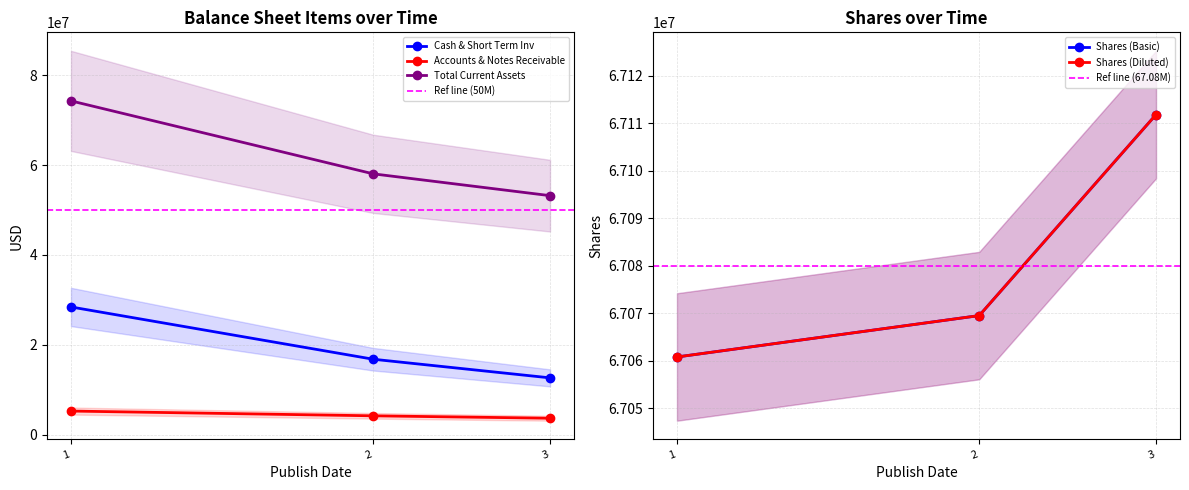

How many Total Current Assets values are between 53200000 and 74296000?

3